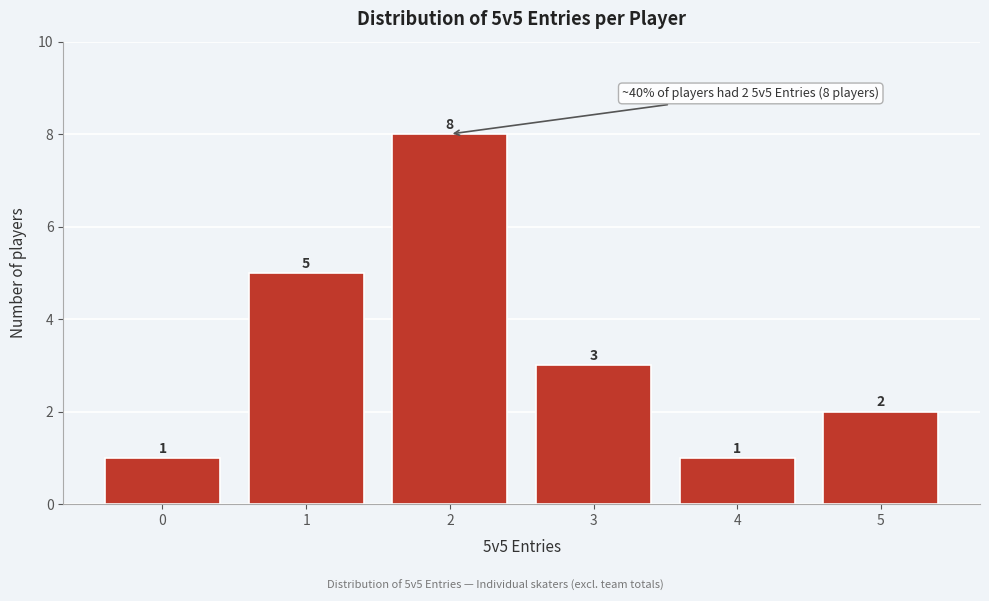

Reading left to right, list all the values displayed in this chart.

0=1	1=5	2=8	3=3	4=1	5=2